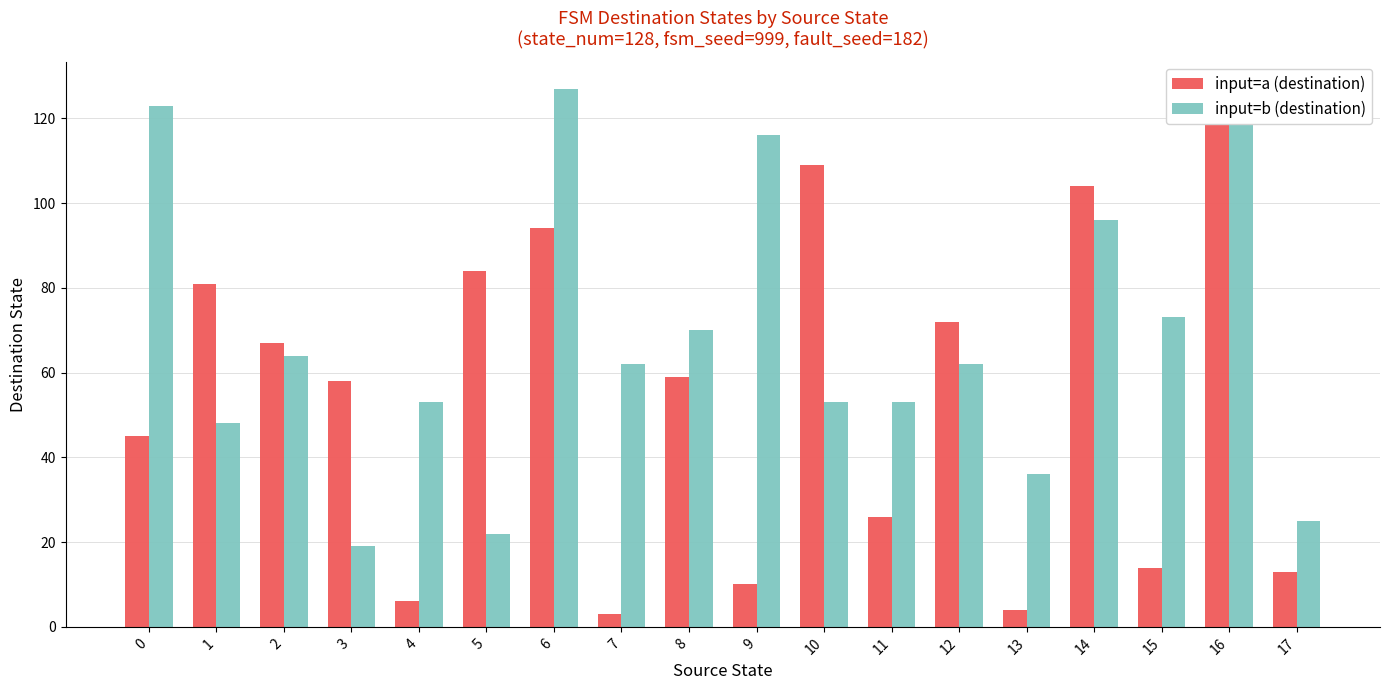

Reading left to right, transcribe all the data shown in this chart.

input=a (destination): 45	81	67	58	6	84	94	3	59	10	109	26	72	4	104	14	126	13
input=b (destination): 123	48	64	19	53	22	127	62	70	116	53	53	62	36	96	73	119	25